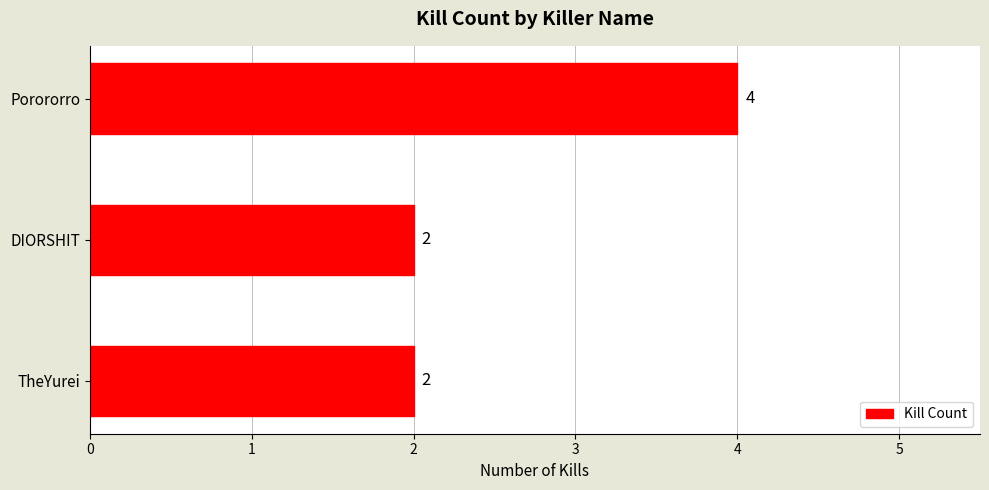

The chart shows a value of 2 at DIORSHIT. True or false?

True